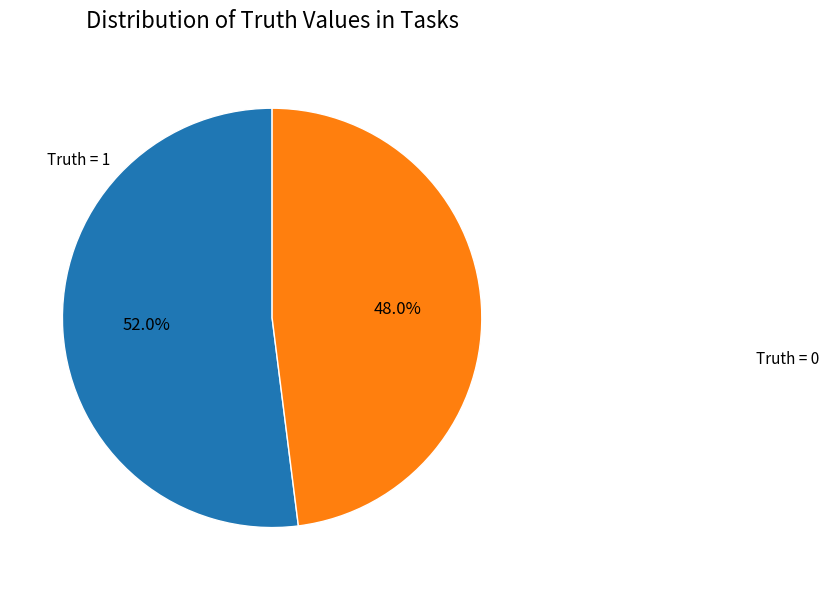

Is there any slice that represents more than half of the pie?

Yes